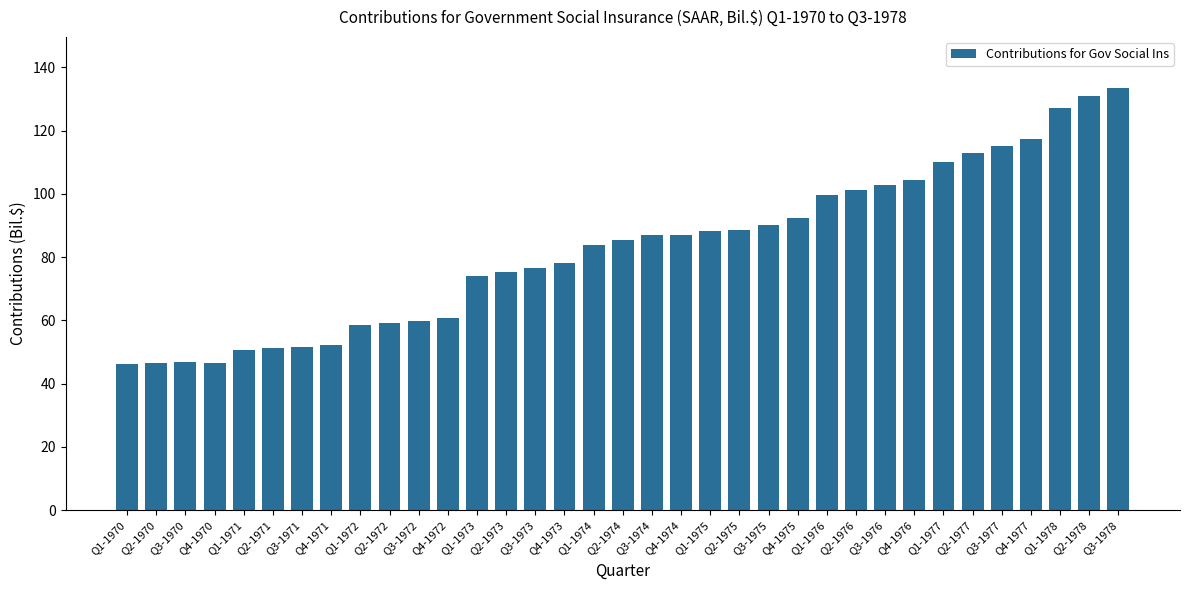

The chart shows a value of 92.4 at Q4-1975. True or false?

True